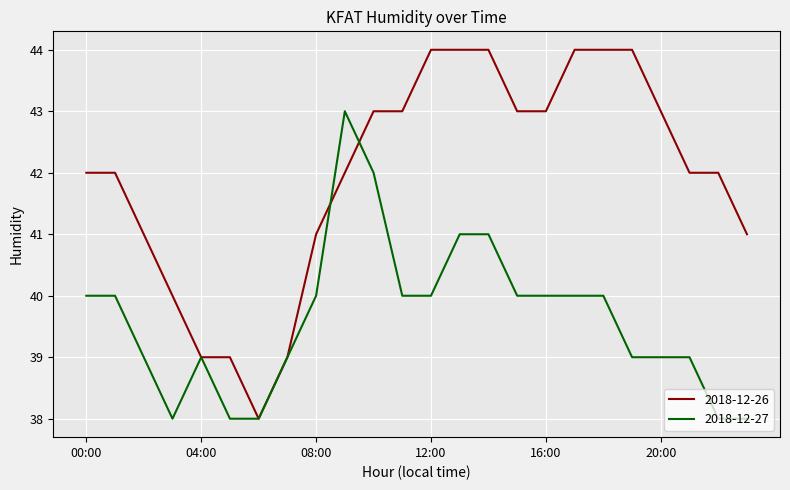

What is the minimum value for 2018-12-27?

38